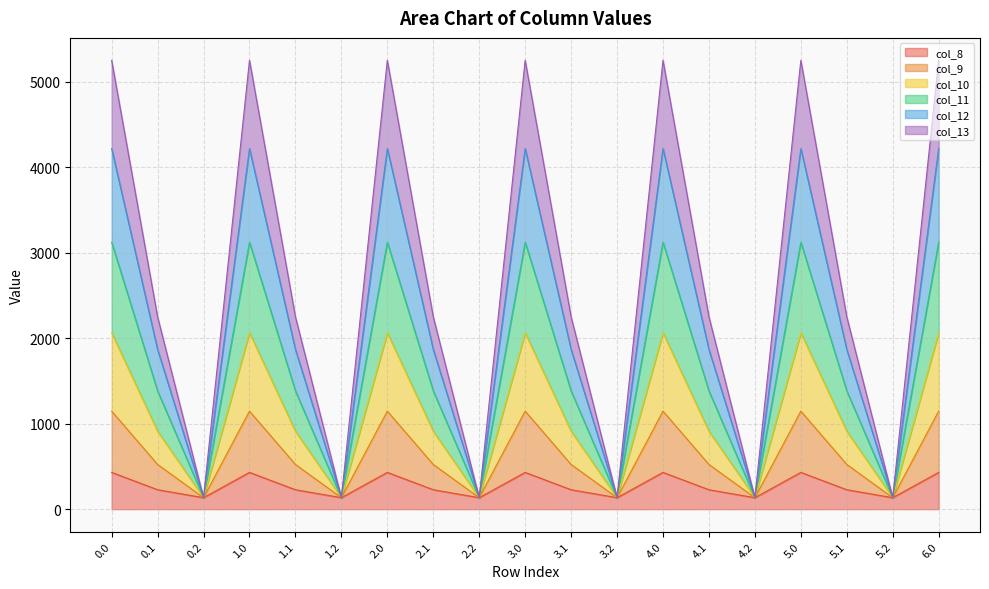

How many data points in col_11 are less than 1383?

6